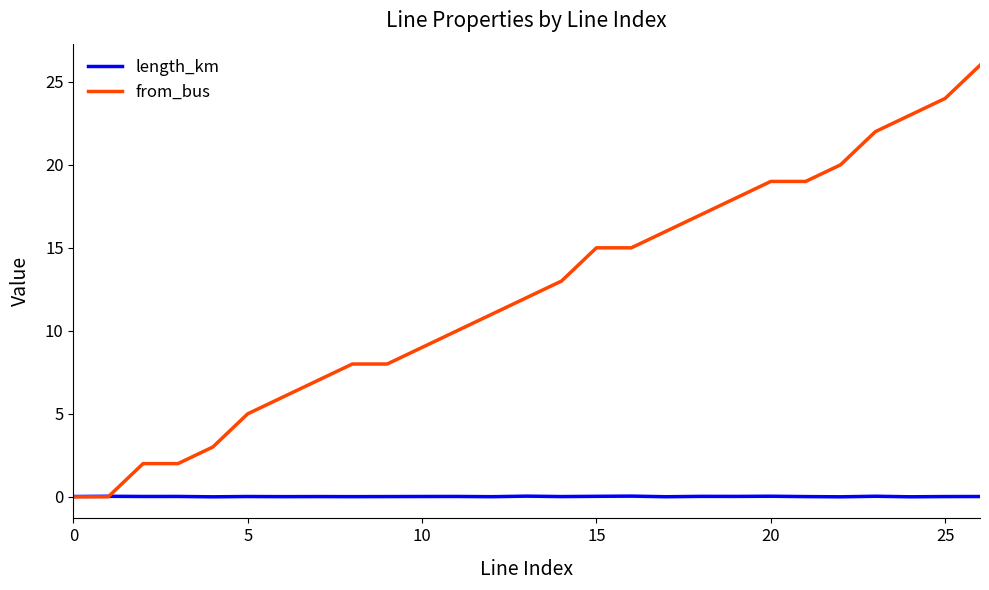

Which series has the largest total across all categories?

from_bus